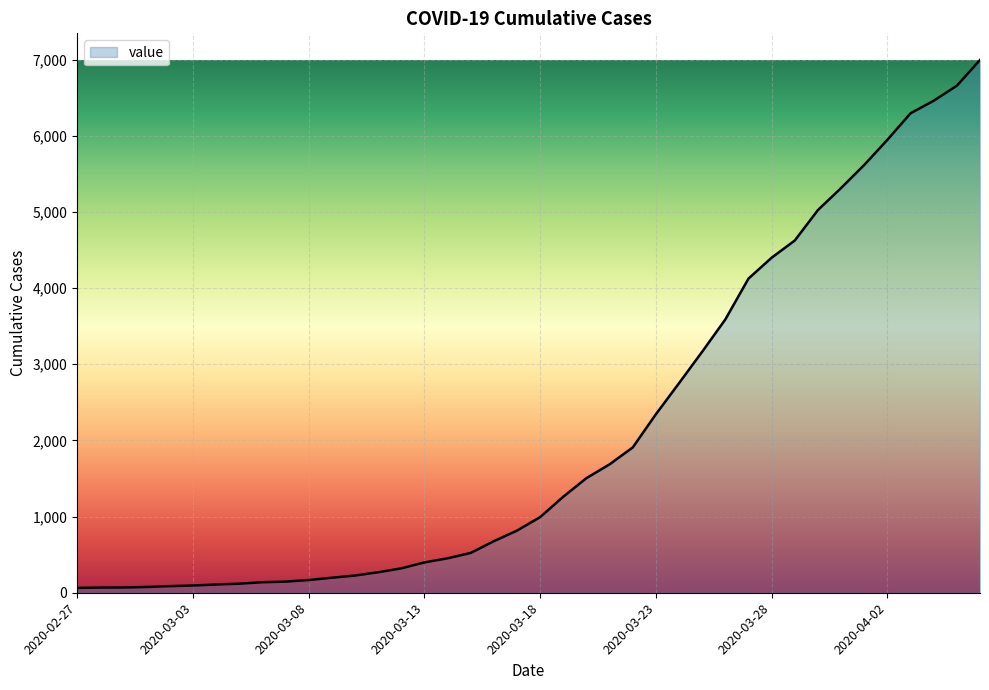

What is the maximum value shown in the chart?

6995